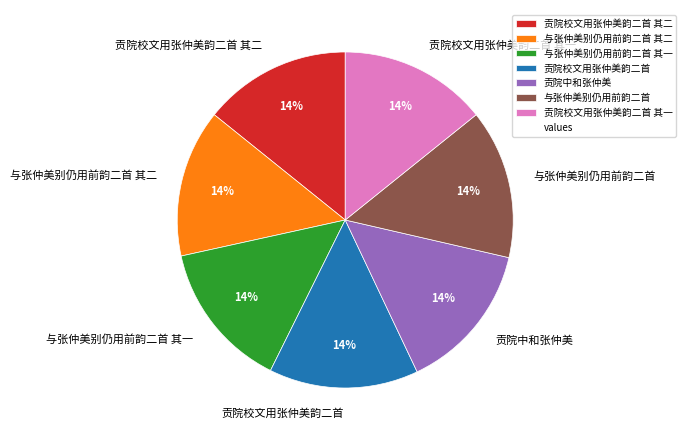

Do 贡院校文用张仲美韵二首 其一 and 贡院校文用张仲美韵二首 together represent more than half of the pie?

No